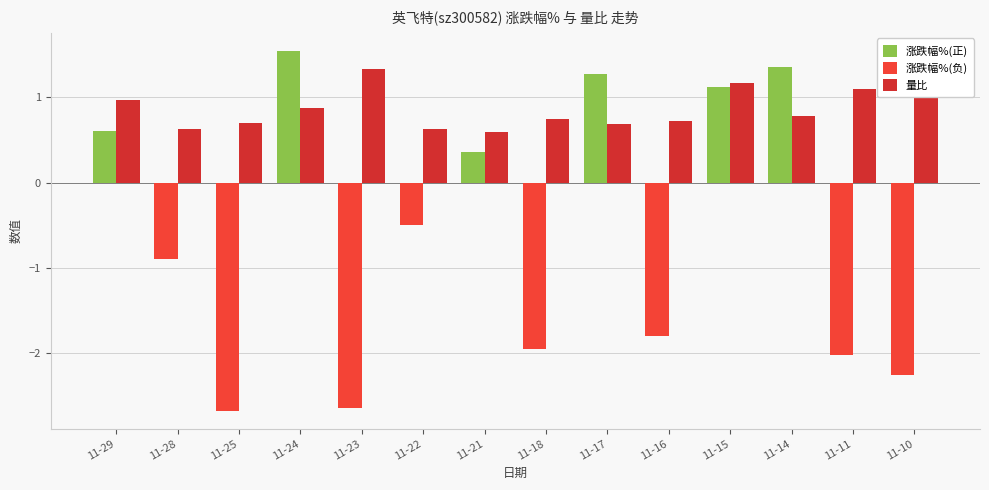

Are the bars grouped side by side (vs. stacked)?

Yes